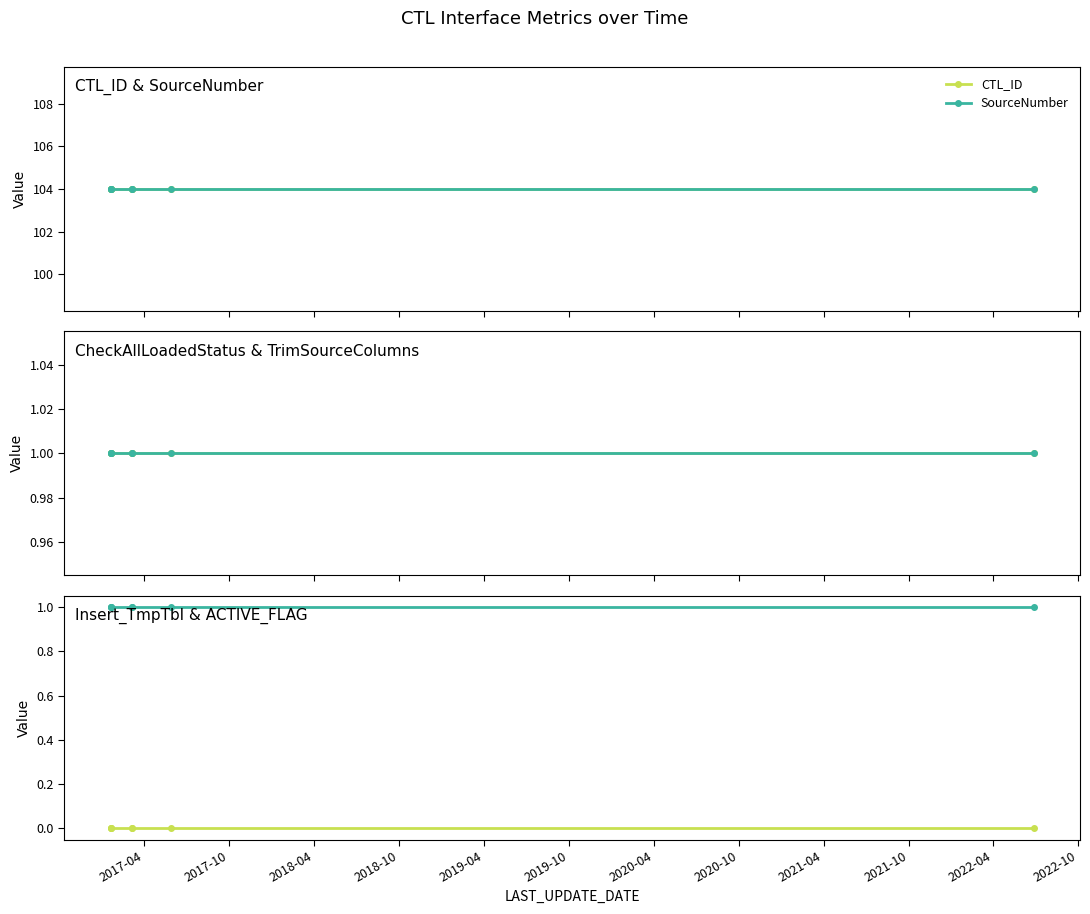

Which label corresponds to the smallest value in the chart?

2017-04